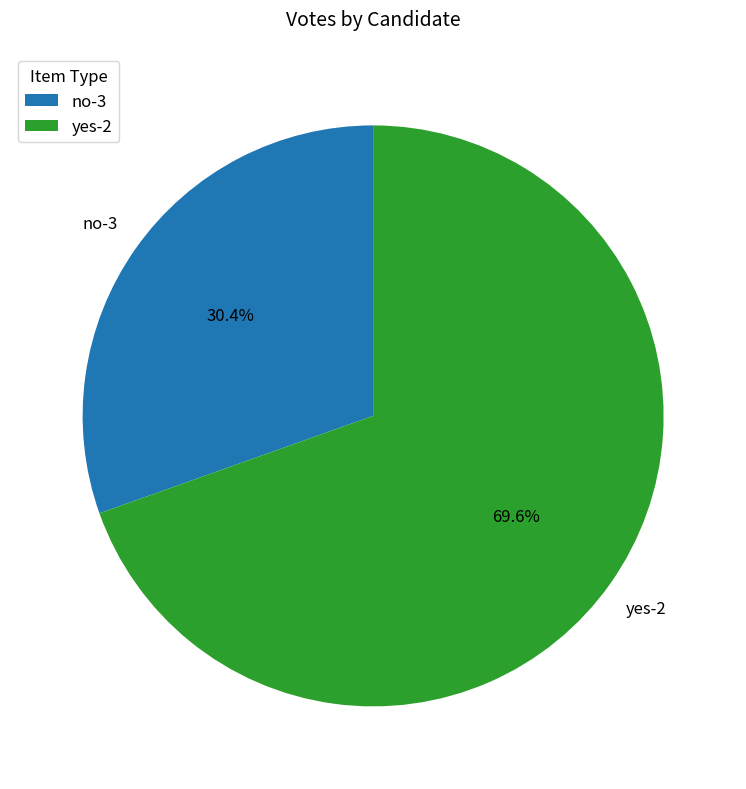

Is there any slice that represents more than half of the pie?

Yes